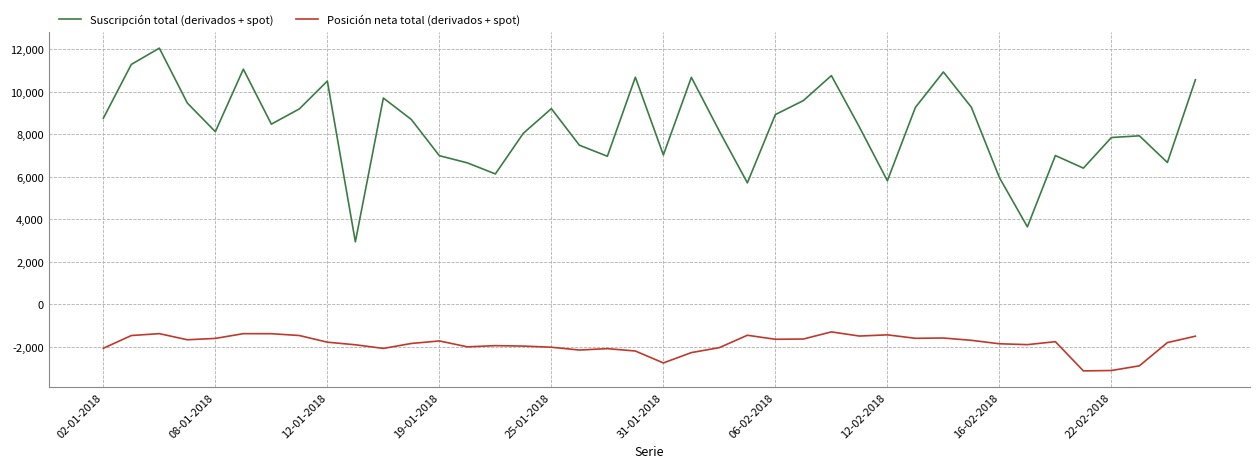

Which series has the widest spread of values?

Suscripción total (derivados + spot)